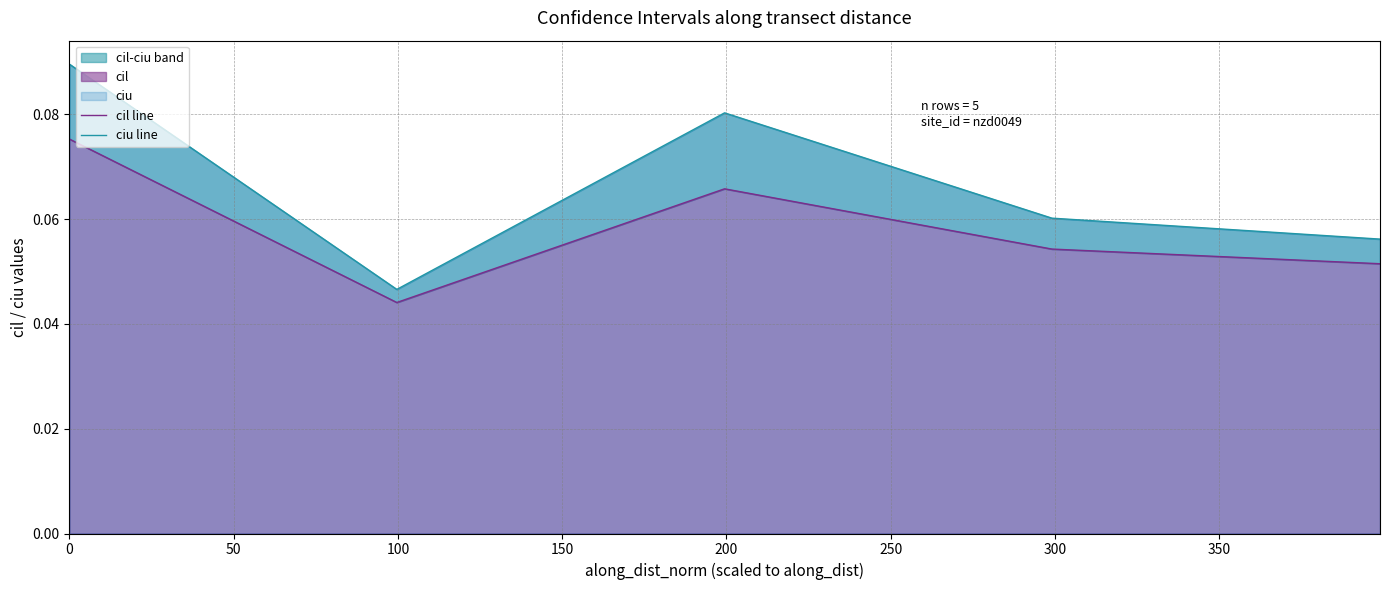

The ciu line series shows 0.1 at 150. True or false?

True